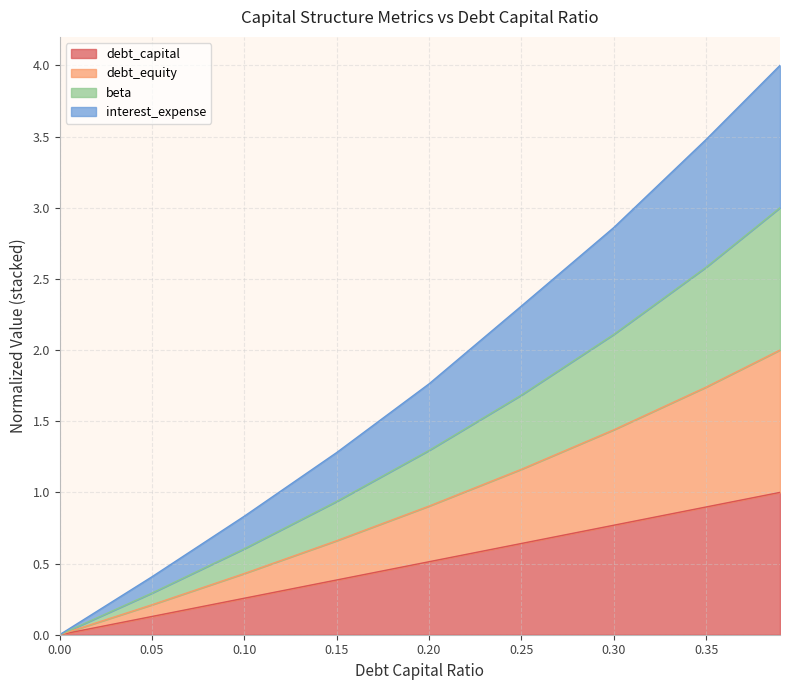

Does the chart display data point markers on the line(s)?

No